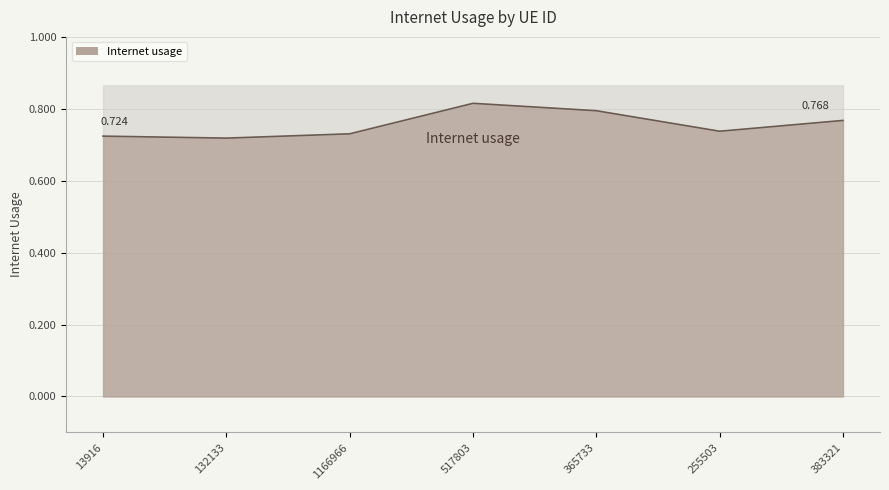

List the labels in order of value, smallest first.

132133, 13916, 1166966, 255503, 383321, 365733, 517803